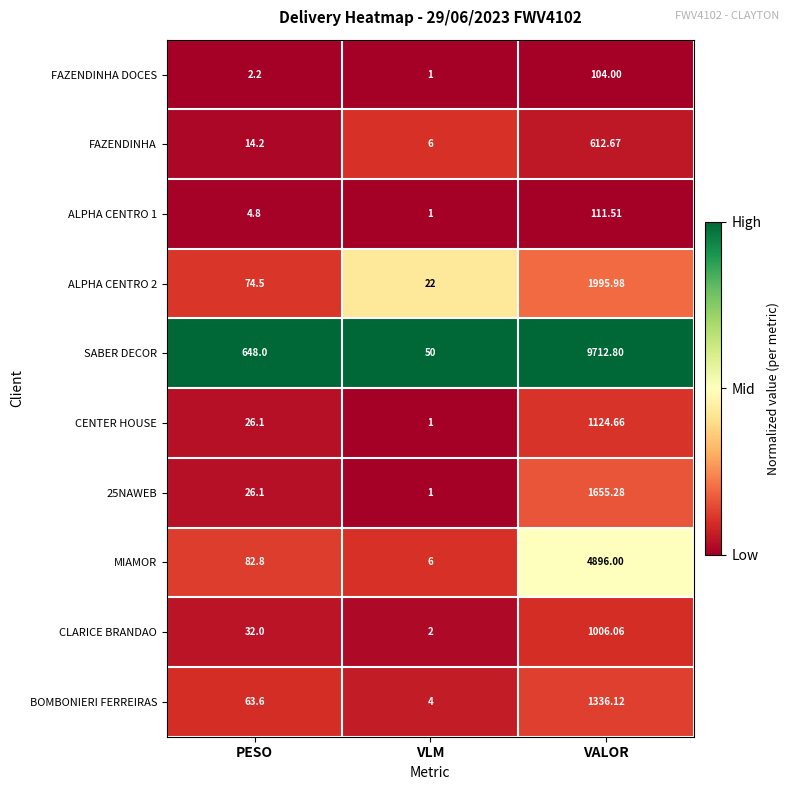

Where does the FAZENDINHA series first go above 14?

PESO